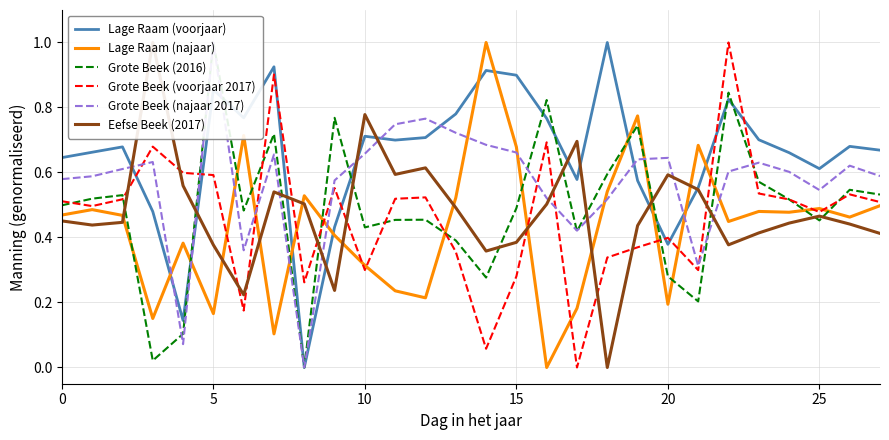

Is it true that Grote Beek (2016) equals 0.8 at 23?

False